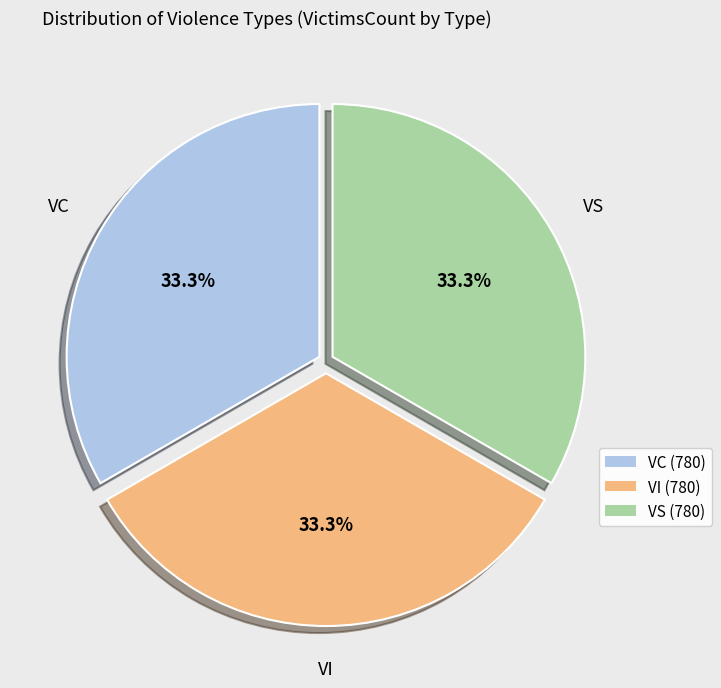

Approximately how many times larger is the value at VS (780) compared to VC (780)?

1.0